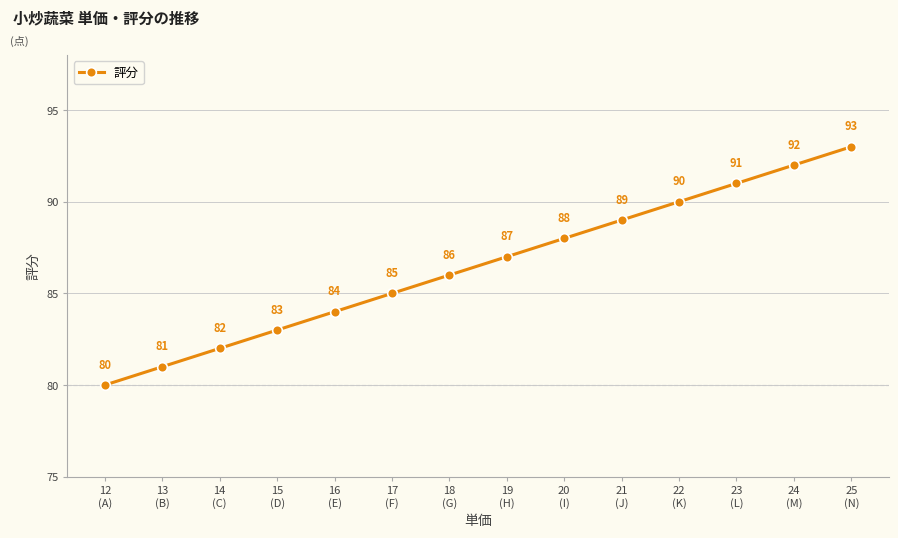

List the labels in order of value, largest first.

25
(N), 24
(M), 23
(L), 22
(K), 21
(J), 20
(I), 19
(H), 18
(G), 17
(F), 16
(E), 15
(D), 14
(C), 13
(B), 12
(A)